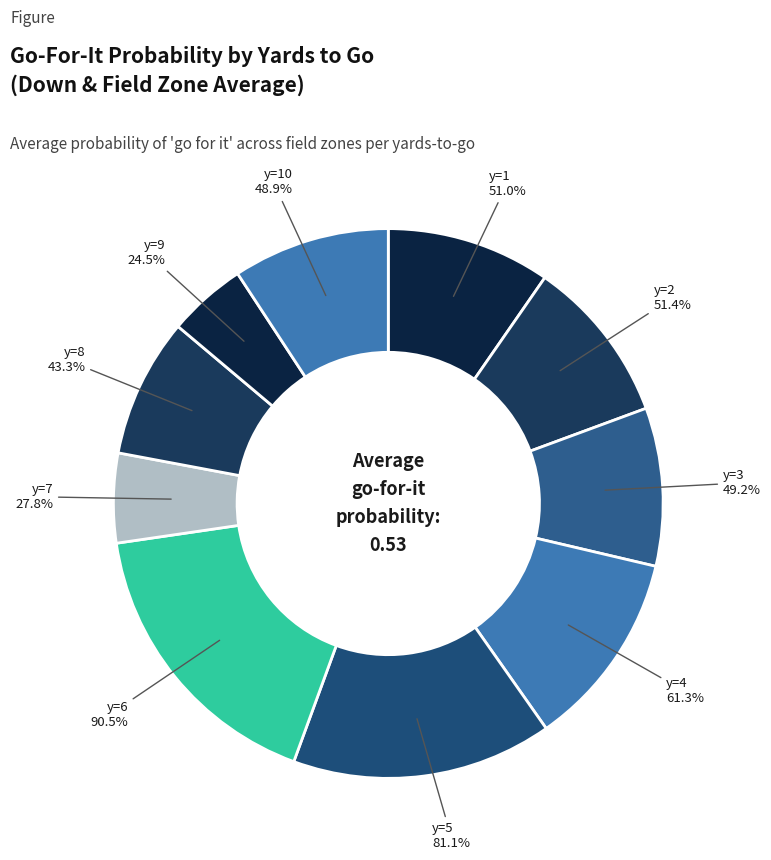

How many segments does this pie chart have?

10